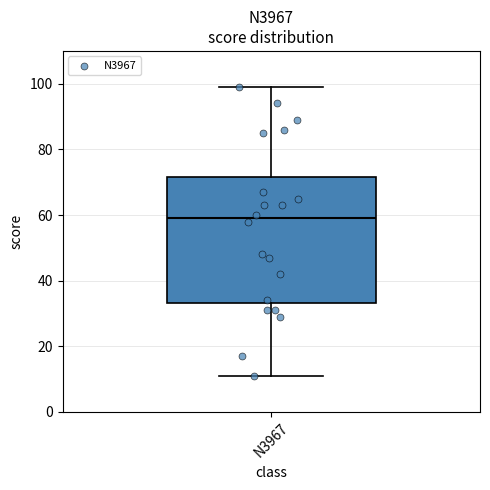

Where is the upper edge of the box for N3967 on the y-axis? The values are not printed on the chart, so give them approximately, as read against the axis.

72